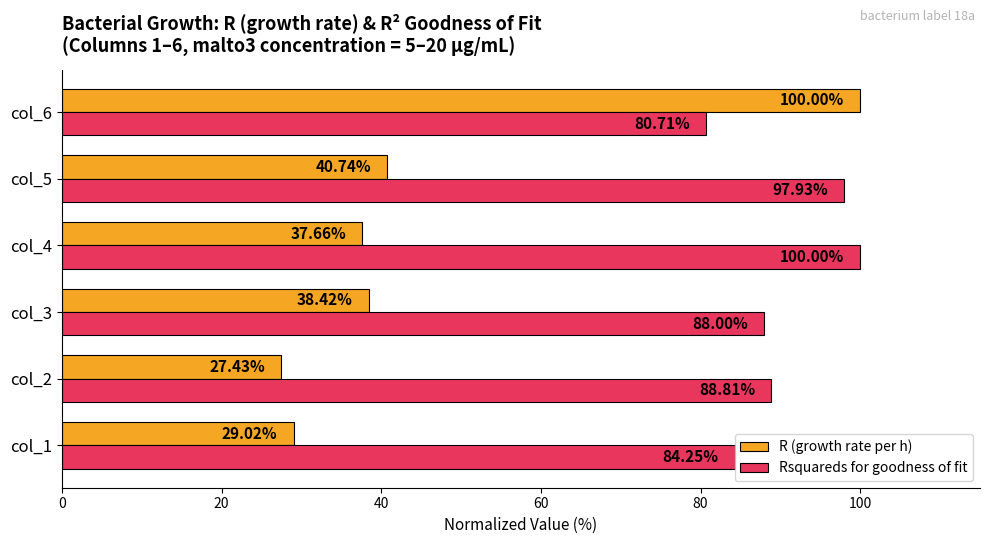

List the labels in order of Rsquareds for goodness of fit value, largest first.

col_4, col_5, col_2, col_3, col_1, col_6